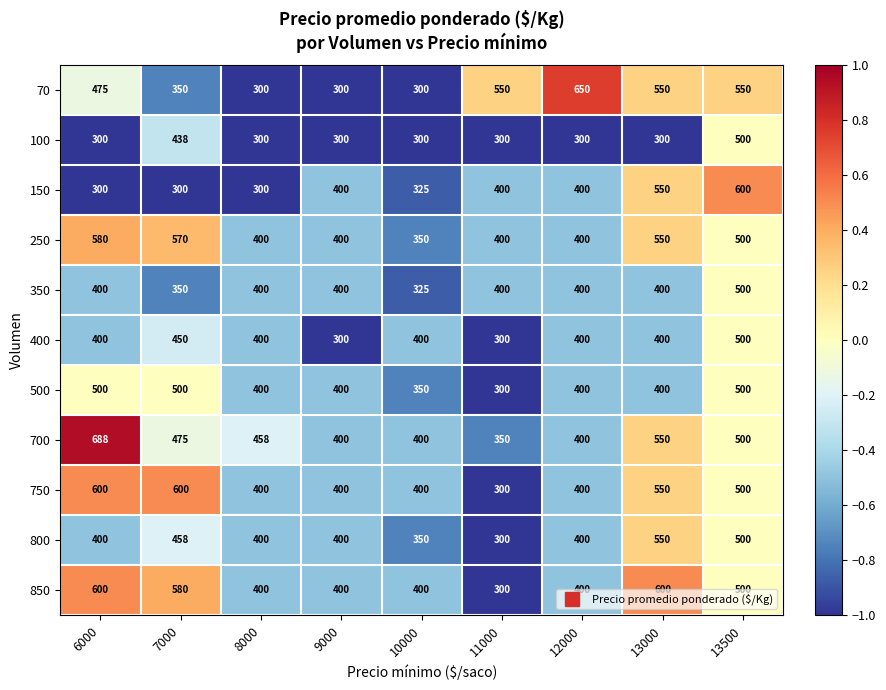

Which category has the lowest value in the 350 series?

10000